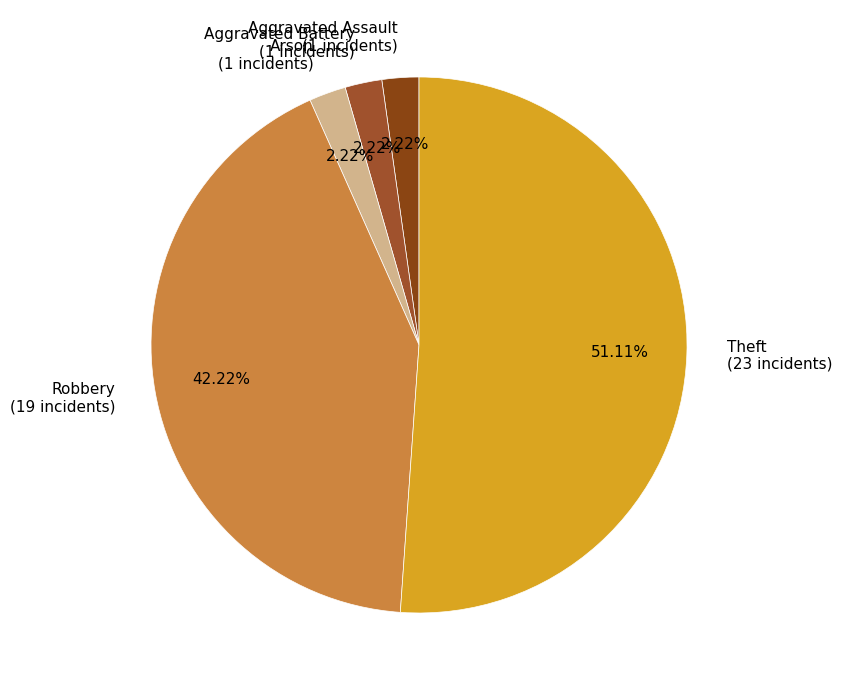

What is the total percentage of Arson and Theft?

53.3%